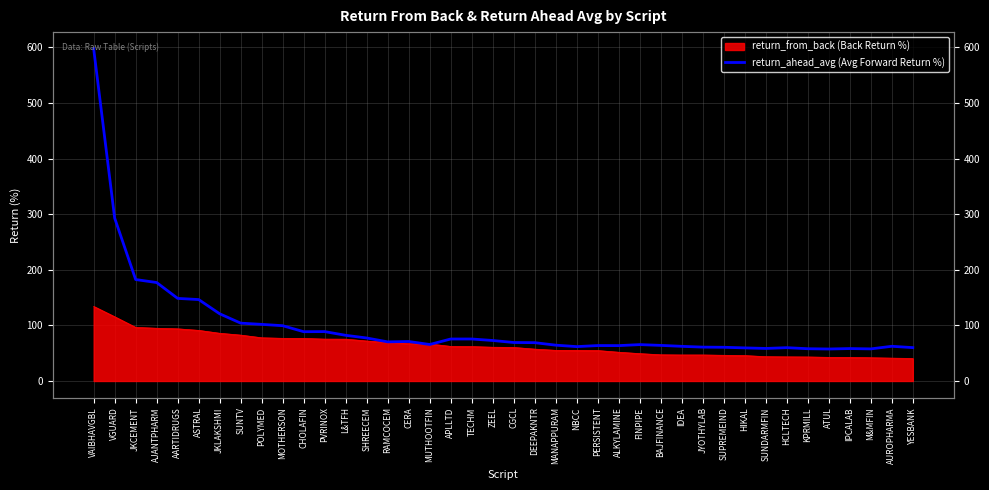

At which label is the value closest to 327?

VGUARD